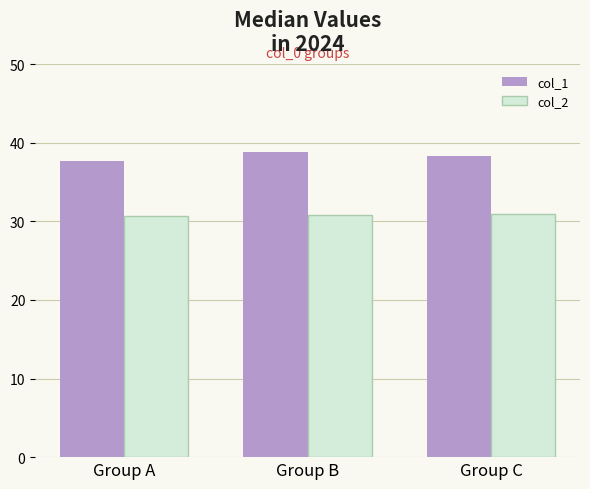

What is the value of the col_1 bar at the 2nd from the left?

38.8